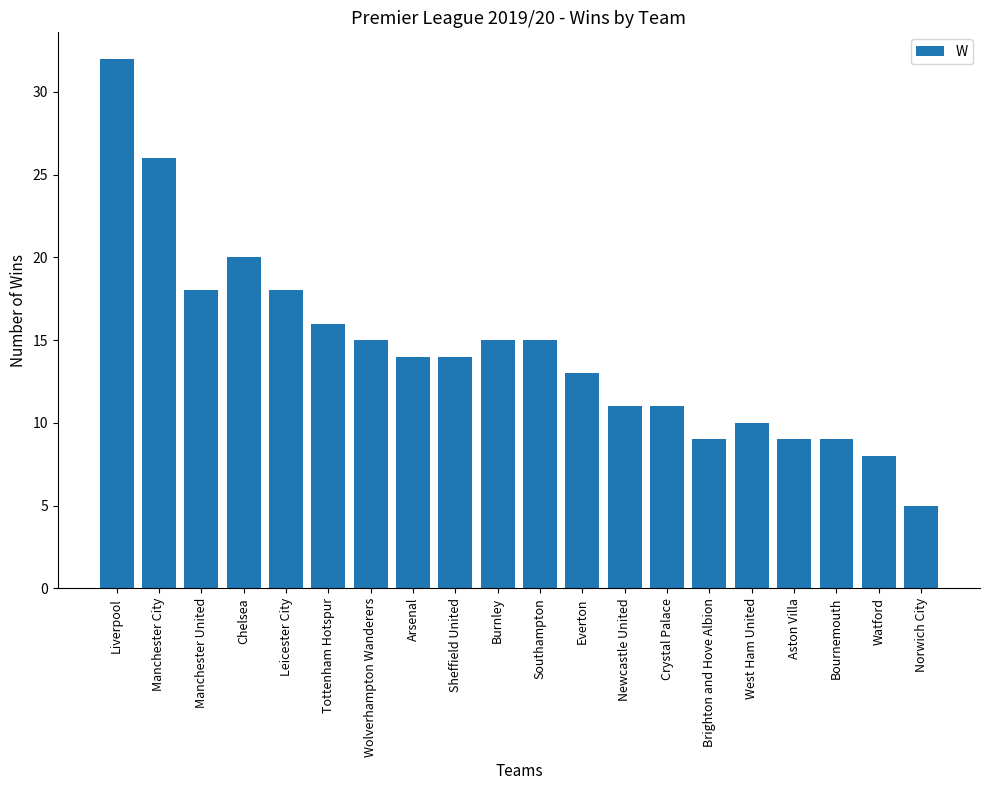

Reading left to right, extract all data points from this chart.

32	26	18	20	18	16	15	14	14	15	15	13	11	11	9	10	9	9	8	5